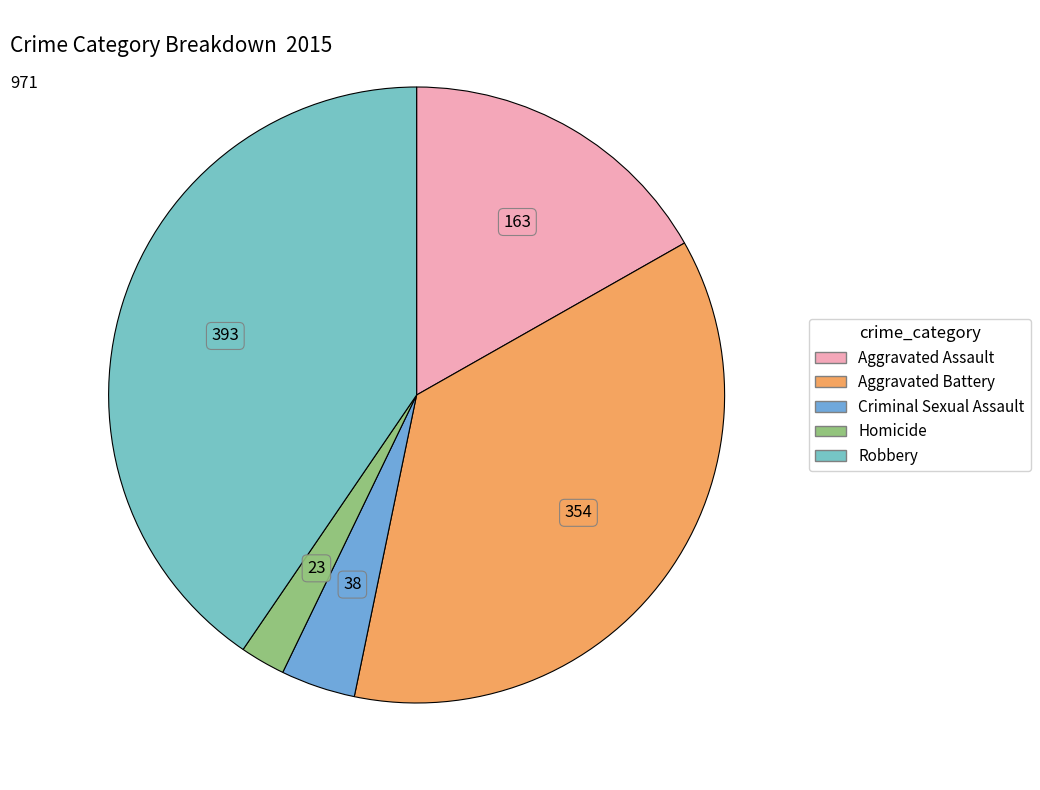

How many segments does this pie chart have?

5